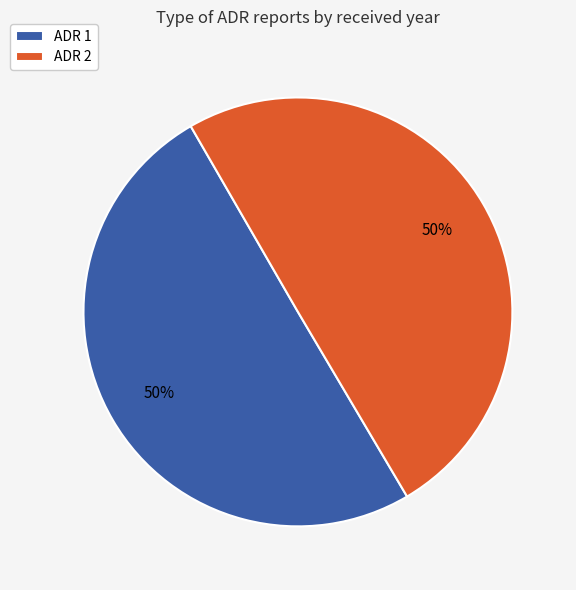

Is the sum of ADR 1 and ADR 2 greater than half?

Yes